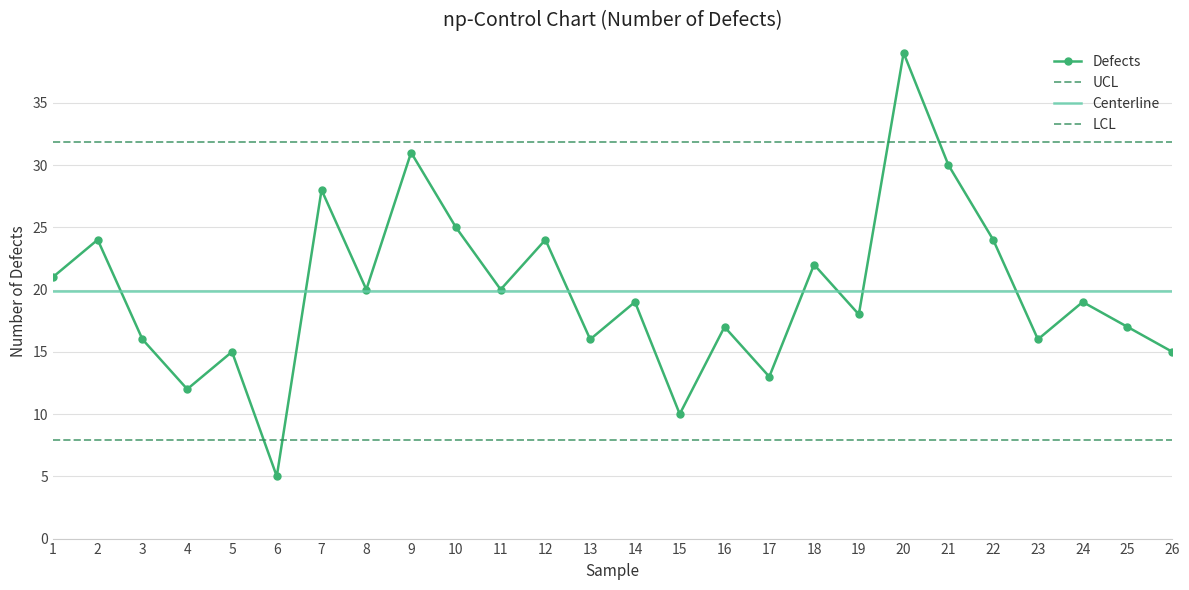

The value of Defects at 21 is 30.0. True or false?

True